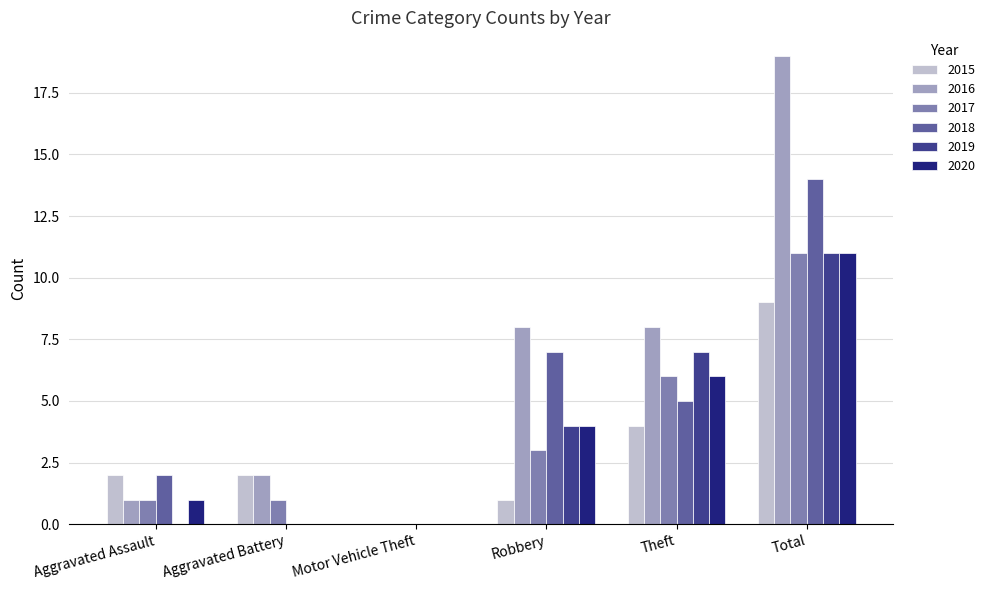

Reading left to right, what are all the values shown in this chart?

2015: 2	2	0	1	4	9
2016: 1	2	0	8	8	19
2017: 1	1	0	3	6	11
2018: 2	0	0	7	5	14
2019: 0	0	0	4	7	11
2020: 1	0	0	4	6	11